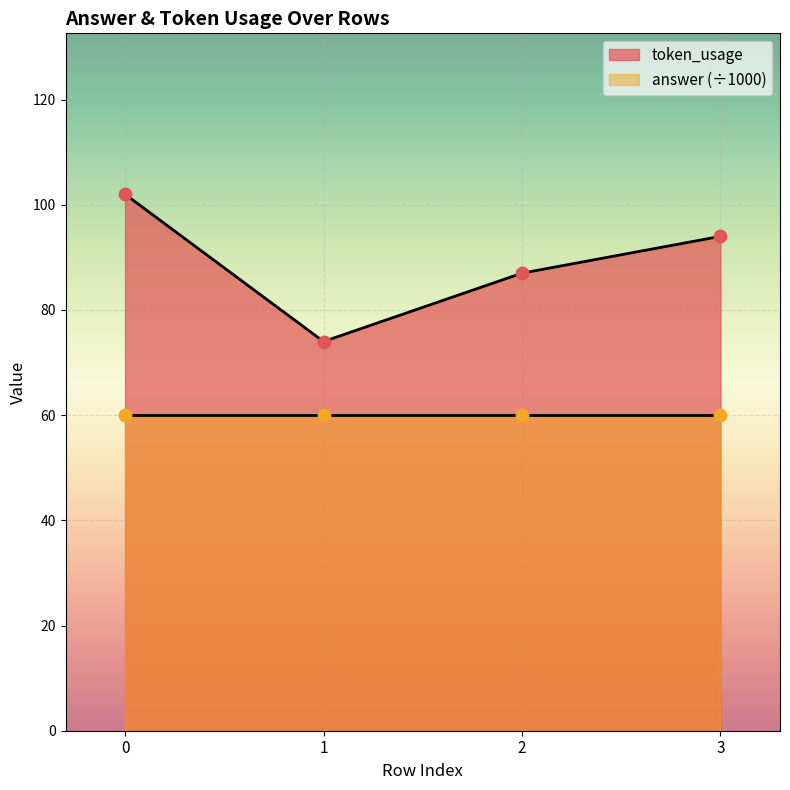

What is the change in value from 0 to 3?

-8